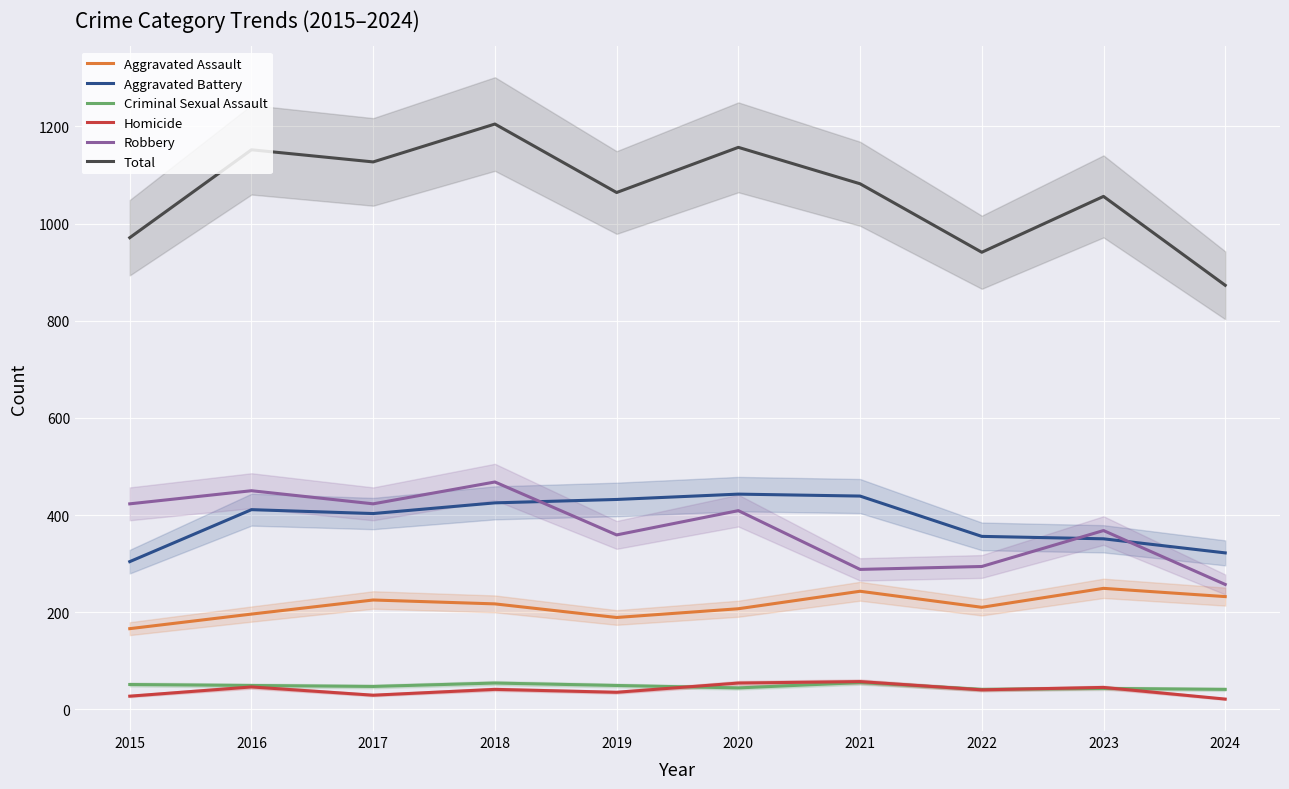

Reading left to right, what are all the values shown in this chart?

Aggravated Assault: 2015=166	2016=196	2017=225	2018=217	2019=189	2020=207	2021=243	2022=210	2023=249	2024=232
Aggravated Battery: 2015=304	2016=411	2017=403	2018=425	2019=432	2020=443	2021=439	2022=356	2023=351	2024=322
Criminal Sexual Assault: 2015=51	2016=49	2017=47	2018=54	2019=49	2020=44	2021=55	2022=41	2023=43	2024=41
Homicide: 2015=27	2016=46	2017=29	2018=41	2019=35	2020=54	2021=57	2022=40	2023=45	2024=21
Robbery: 2015=423	2016=450	2017=423	2018=468	2019=359	2020=409	2021=288	2022=294	2023=368	2024=257
Total: 2015=971	2016=1152	2017=1127	2018=1205	2019=1064	2020=1157	2021=1082	2022=941	2023=1056	2024=873